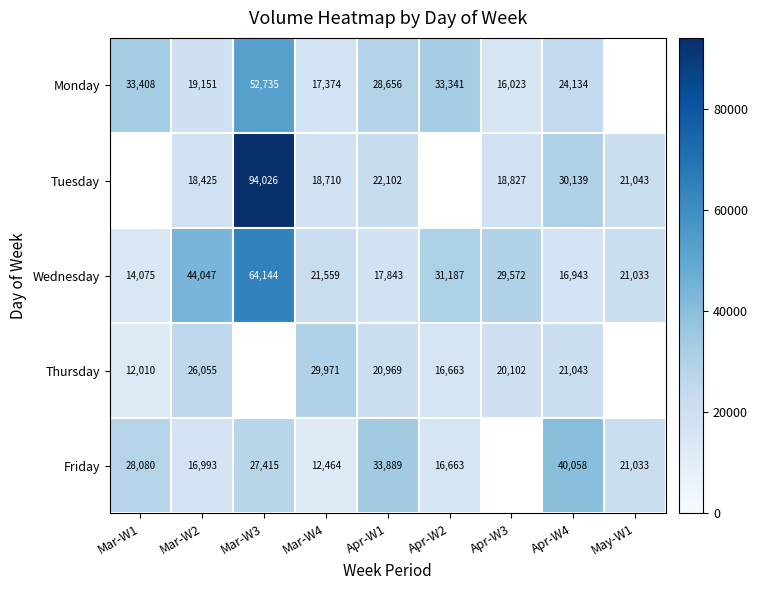

What is the spread (max minus min) of values at Apr-W1?

16046